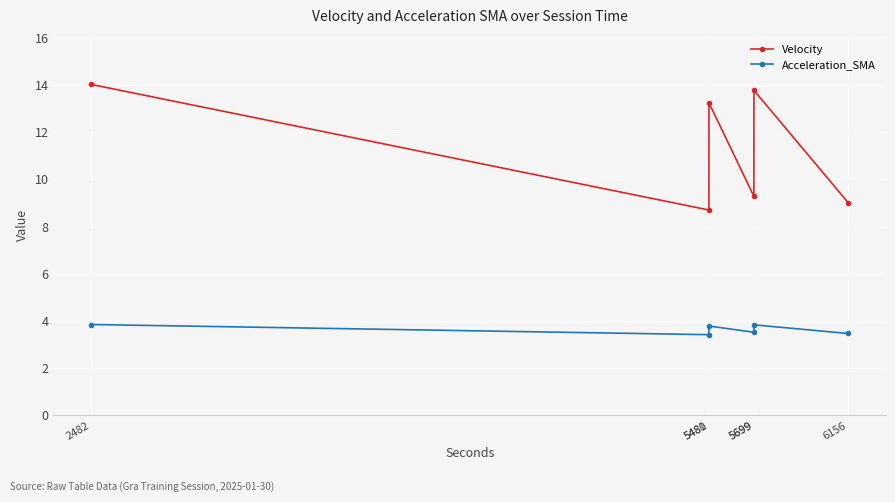

How many Acceleration_SMA values are between 3 and 4?

6